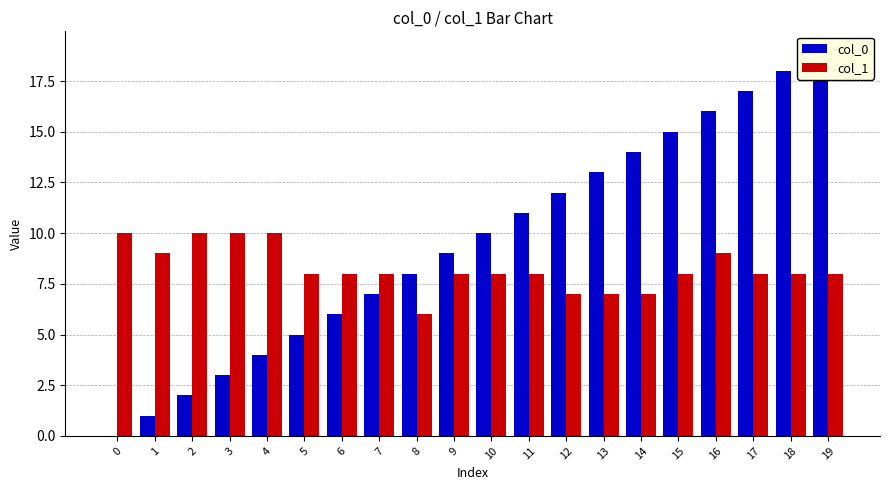

What are all the series names shown in the legend?

col_0, col_1